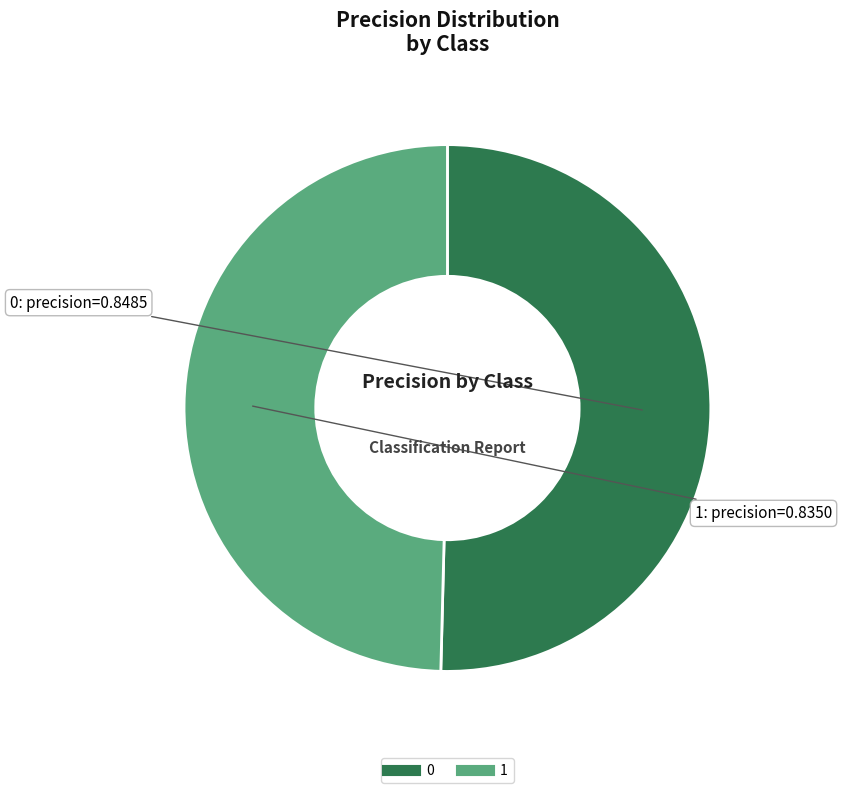

Rank the categories by value from highest to lowest.

0, 1